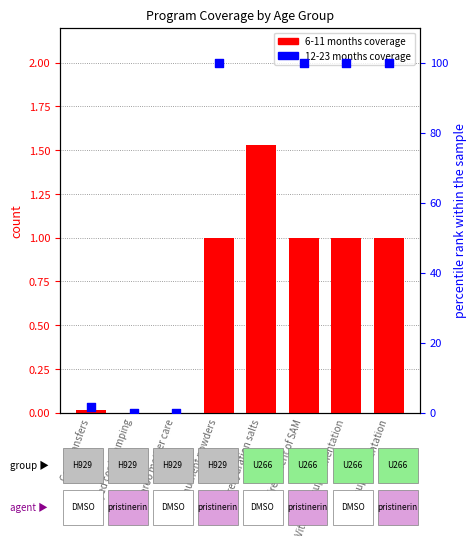

Which series has the largest Y range (max minus min)?

12-23 months